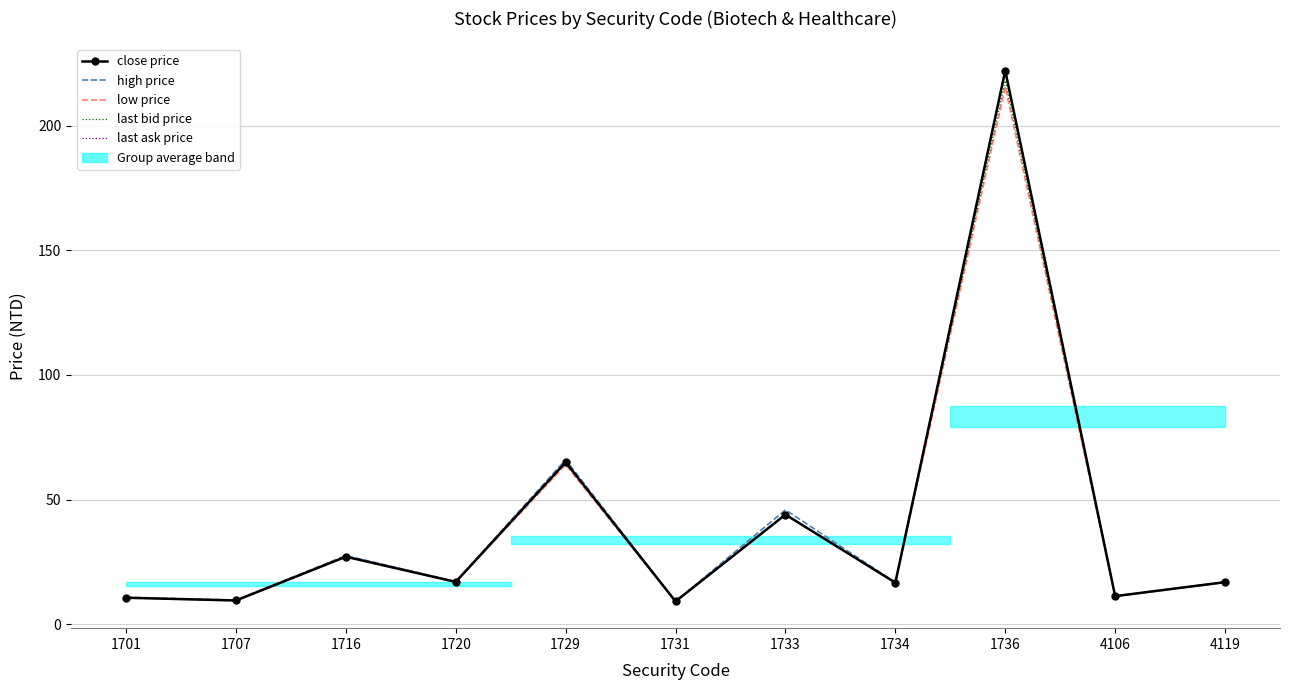

What is the value of the close price point at the 9th from the left?

222.0